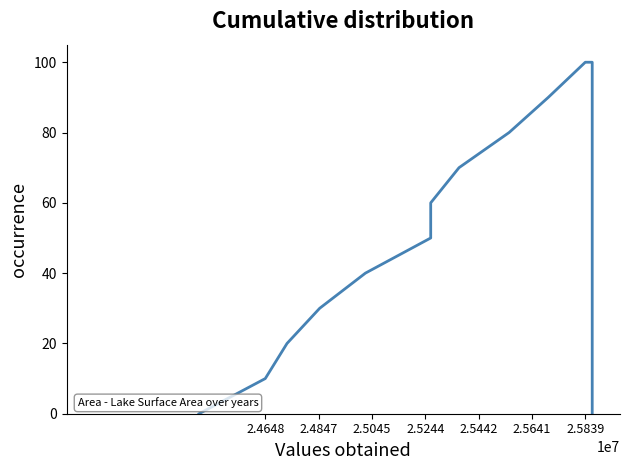

What is the greatest value displayed?

100